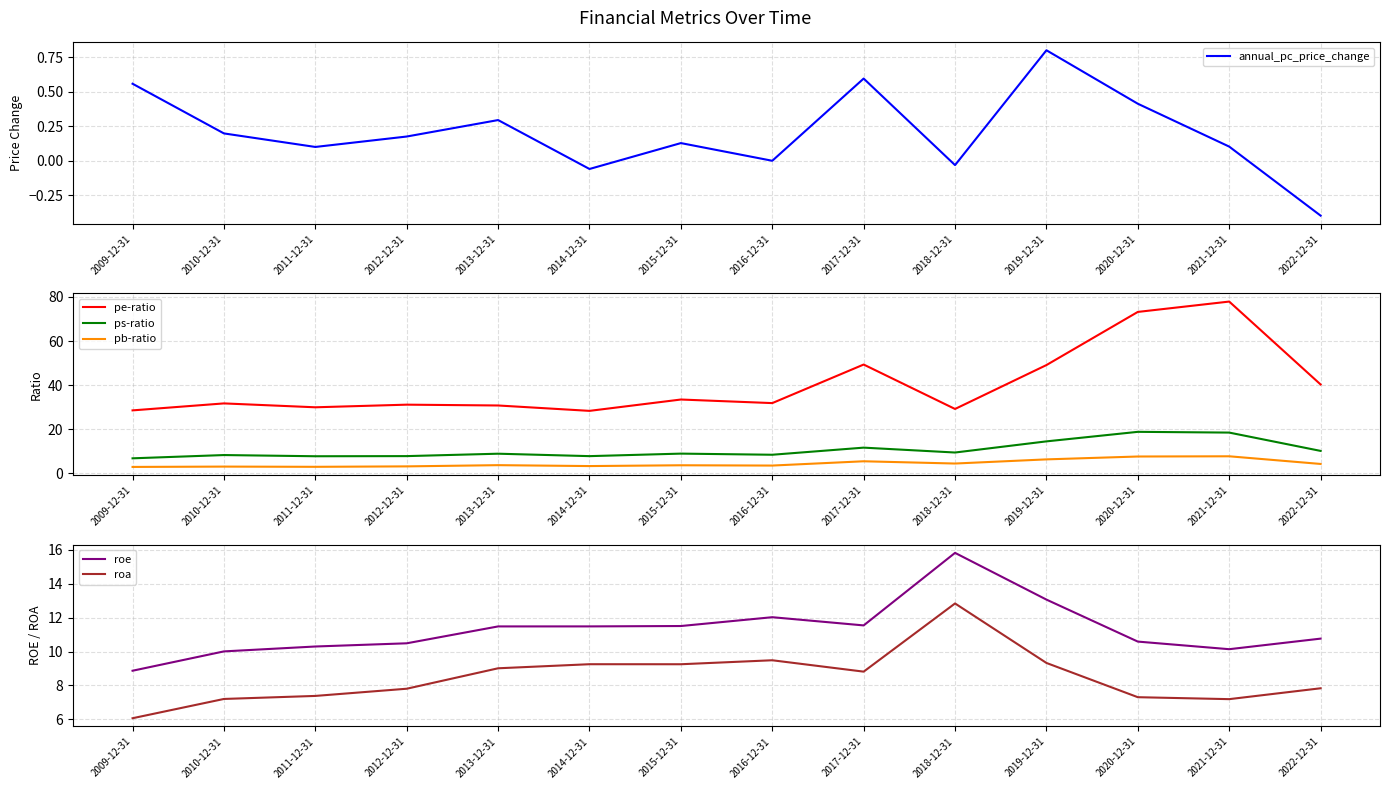

Reading right to left, list all the values displayed in this chart.

annual_pc_price_change: 2022-12-31=-0.4	2021-12-31=0.1	2020-12-31=0.4	2019-12-31=0.8	2018-12-31=-0.0	2017-12-31=0.6	2016-12-31=-0.0	2015-12-31=0.1	2014-12-31=-0.1	2013-12-31=0.3	2012-12-31=0.2	2011-12-31=0.1	2010-12-31=0.2	2009-12-31=0.6
pe-ratio: 2022-12-31=40.3	2021-12-31=77.9	2020-12-31=73.2	2019-12-31=49.1	2018-12-31=29.2	2017-12-31=49.4	2016-12-31=31.9	2015-12-31=33.5	2014-12-31=28.4	2013-12-31=30.8	2012-12-31=31.2	2011-12-31=30.0	2010-12-31=31.8	2009-12-31=28.6
ps-ratio: 2022-12-31=10.2	2021-12-31=18.5	2020-12-31=18.9	2019-12-31=14.6	2018-12-31=9.5	2017-12-31=11.7	2016-12-31=8.5	2015-12-31=9.0	2014-12-31=7.9	2013-12-31=9.0	2012-12-31=7.9	2011-12-31=7.8	2010-12-31=8.3	2009-12-31=6.9
pb-ratio: 2022-12-31=4.3	2021-12-31=7.8	2020-12-31=7.7	2019-12-31=6.4	2018-12-31=4.5	2017-12-31=5.5	2016-12-31=3.6	2015-12-31=3.7	2014-12-31=3.4	2013-12-31=3.8	2012-12-31=3.2	2011-12-31=3.0	2010-12-31=3.1	2009-12-31=3.0
roe: 2022-12-31=10.8	2021-12-31=10.1	2020-12-31=10.6	2019-12-31=13.1	2018-12-31=15.8	2017-12-31=11.5	2016-12-31=12.0	2015-12-31=11.5	2014-12-31=11.5	2013-12-31=11.5	2012-12-31=10.5	2011-12-31=10.3	2010-12-31=10.0	2009-12-31=8.9
roa: 2022-12-31=7.8	2021-12-31=7.2	2020-12-31=7.3	2019-12-31=9.3	2018-12-31=12.8	2017-12-31=8.8	2016-12-31=9.5	2015-12-31=9.3	2014-12-31=9.3	2013-12-31=9.0	2012-12-31=7.8	2011-12-31=7.4	2010-12-31=7.2	2009-12-31=6.1